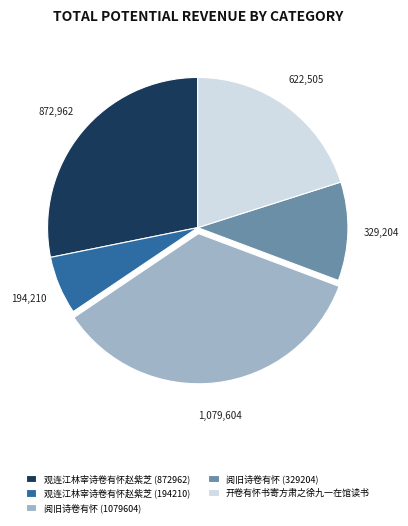

Does any single category account for the majority?

No